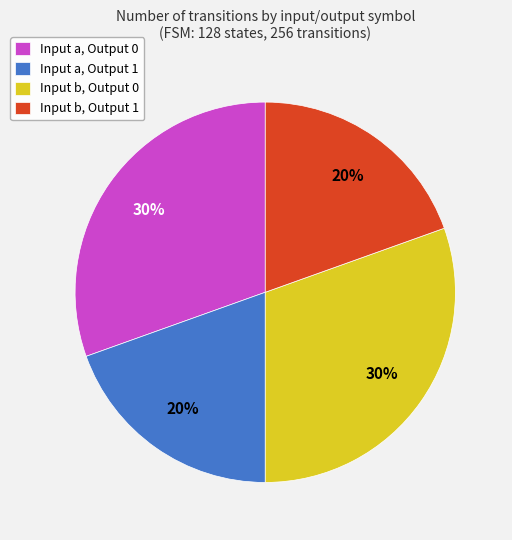

What is the ratio of the value at Input b, Output 0 to the value at Input a, Output 0?

1.0